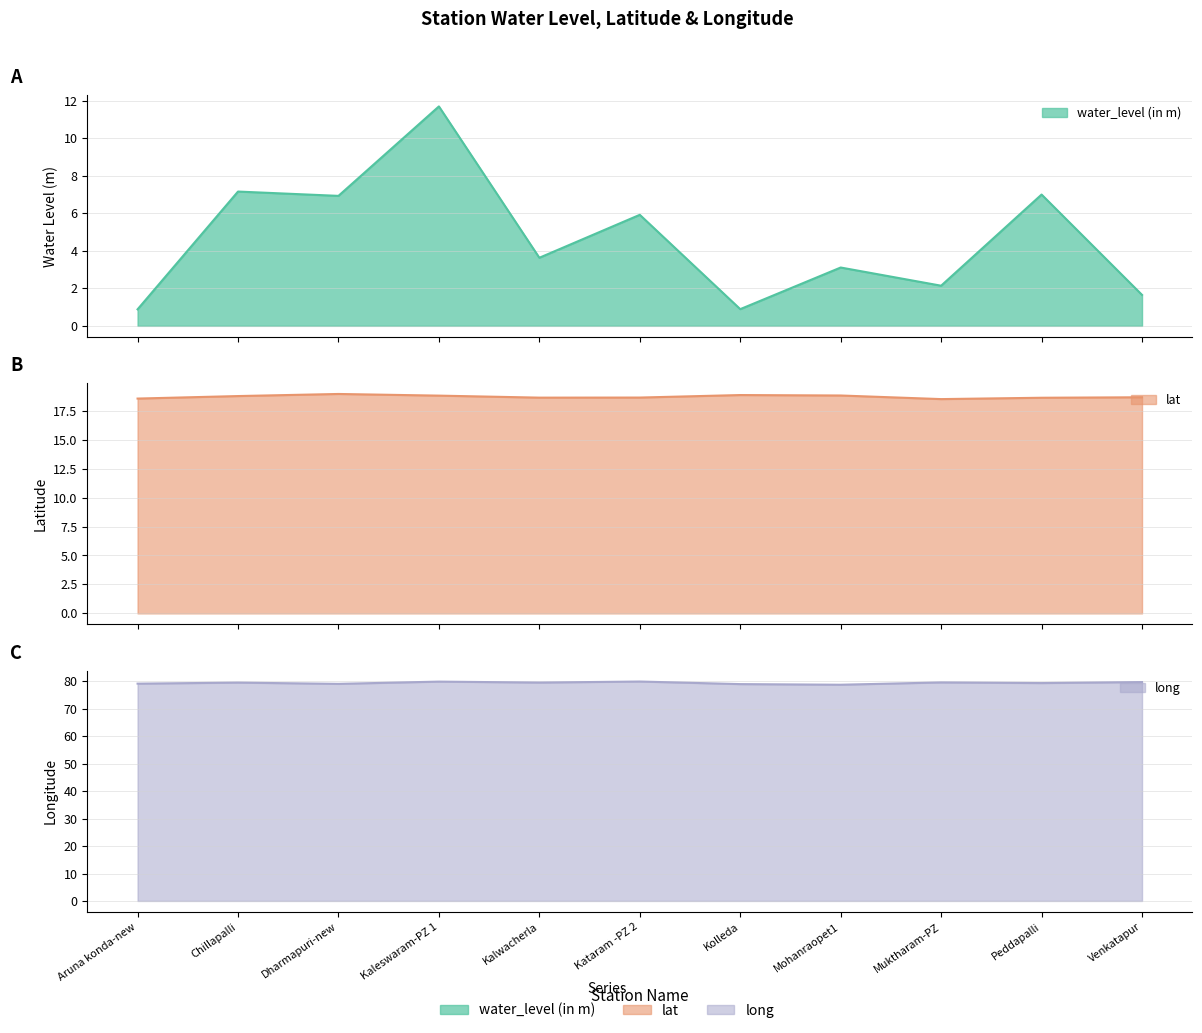

Is it true that long equals 79.9 at Kaleswaram-PZ 1?

True